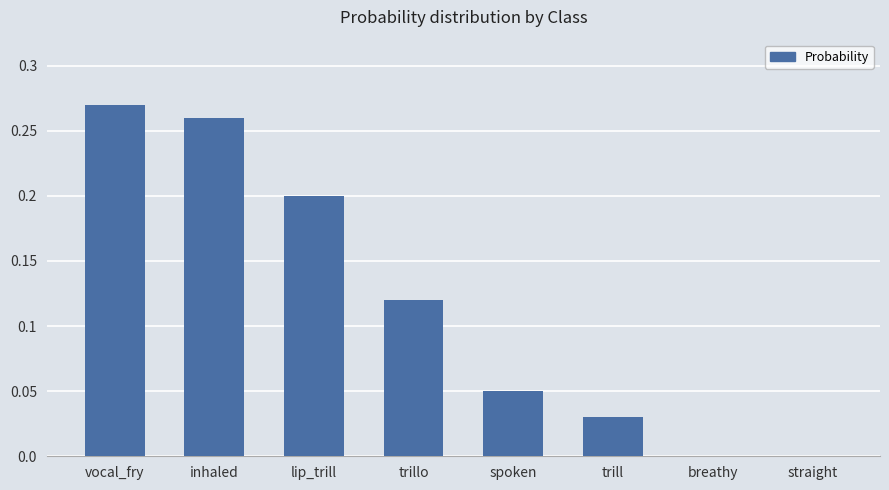

At which category does the chart reach its peak across all series?

vocal_fry